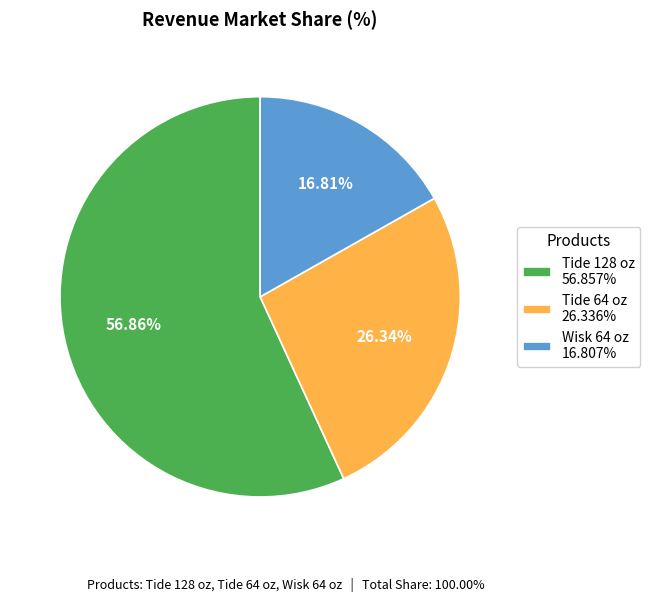

Which slice is the largest?

Tide 128 oz